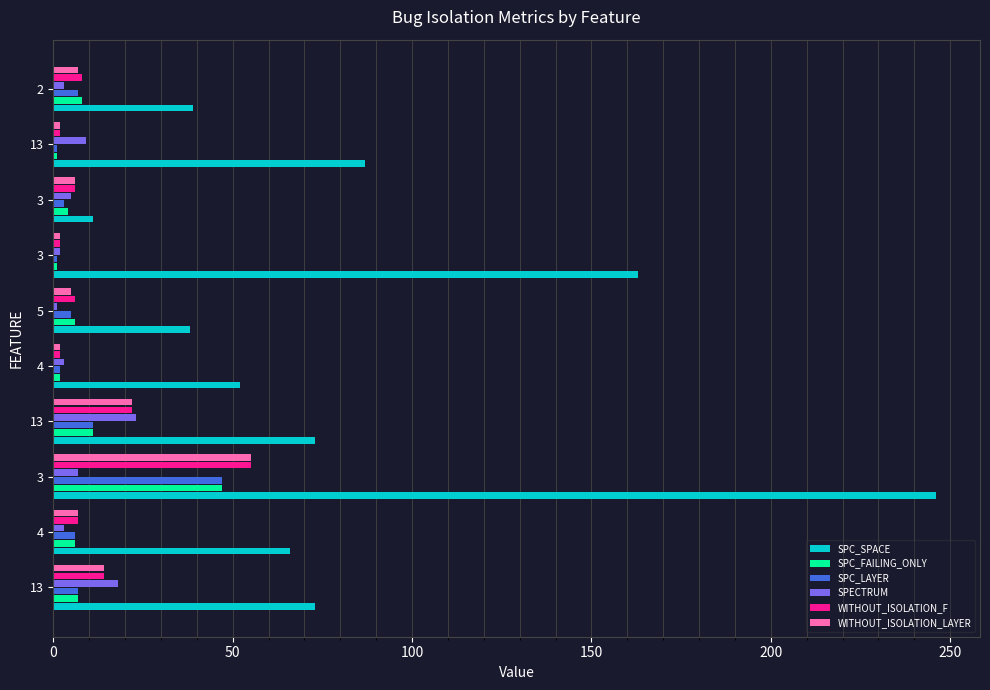

What are all the series names shown in the legend?

SPC_SPACE, SPC_FAILING_ONLY, SPC_LAYER, SPECTRUM, WITHOUT_ISOLATION_F, WITHOUT_ISOLATION_LAYER